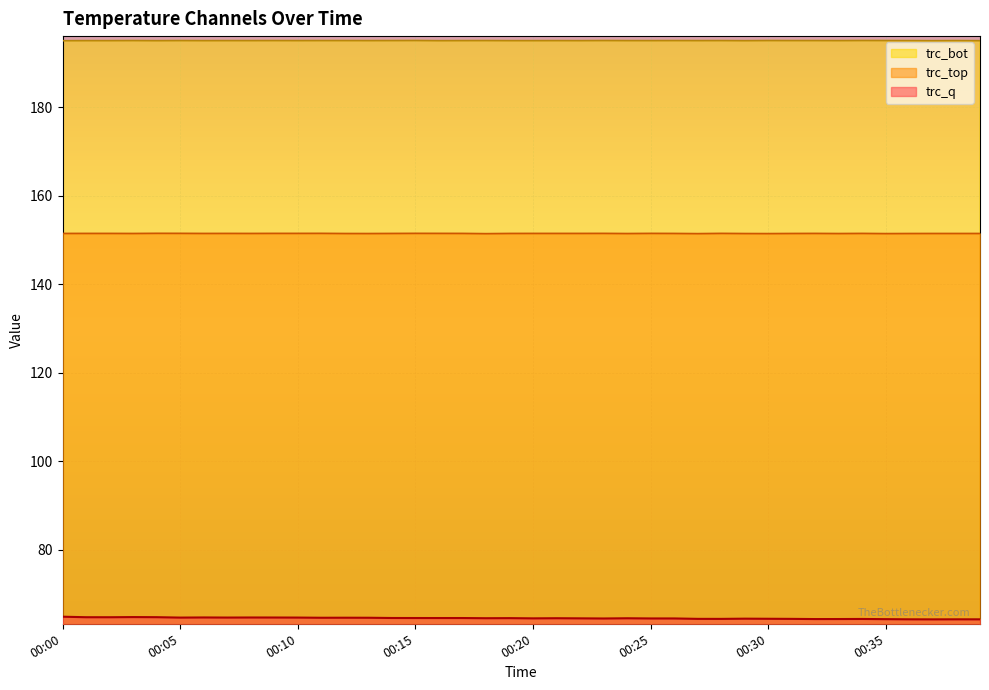

True or false: trc_bot and trc_q intersect in this chart.

False